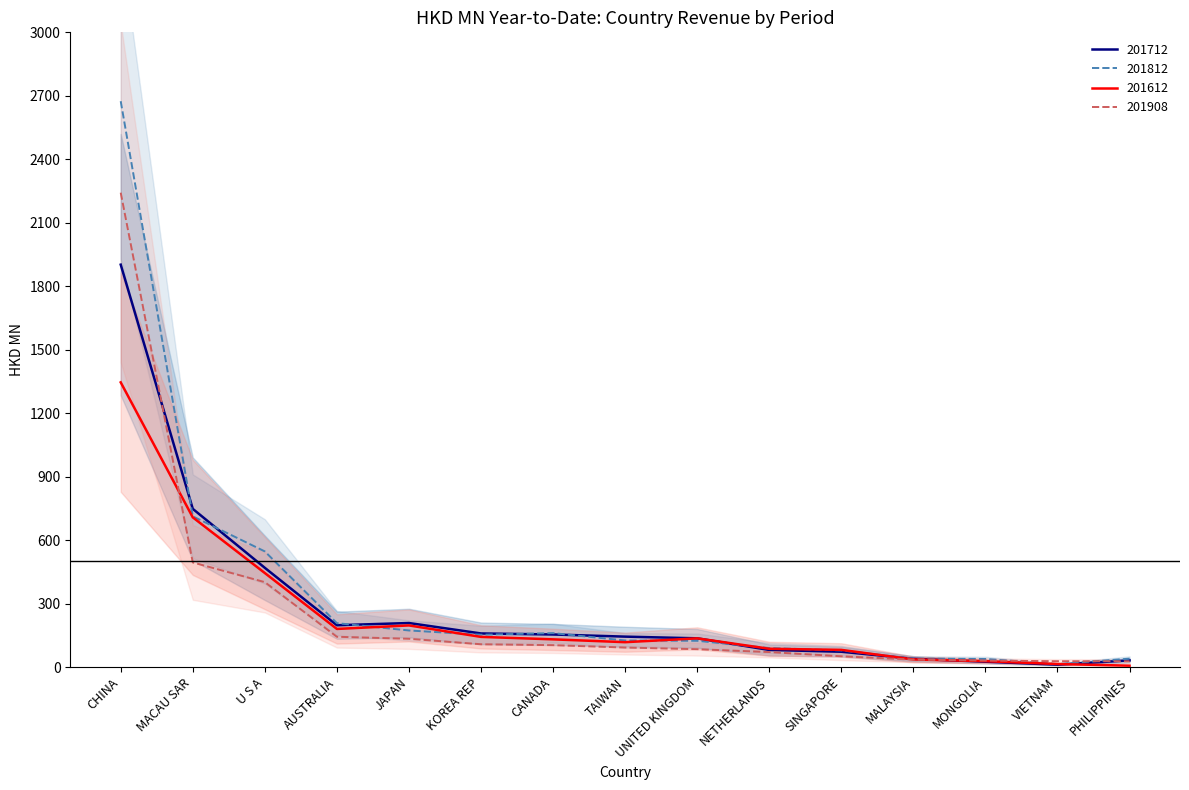

What is the minimum value for 201812?

13.9